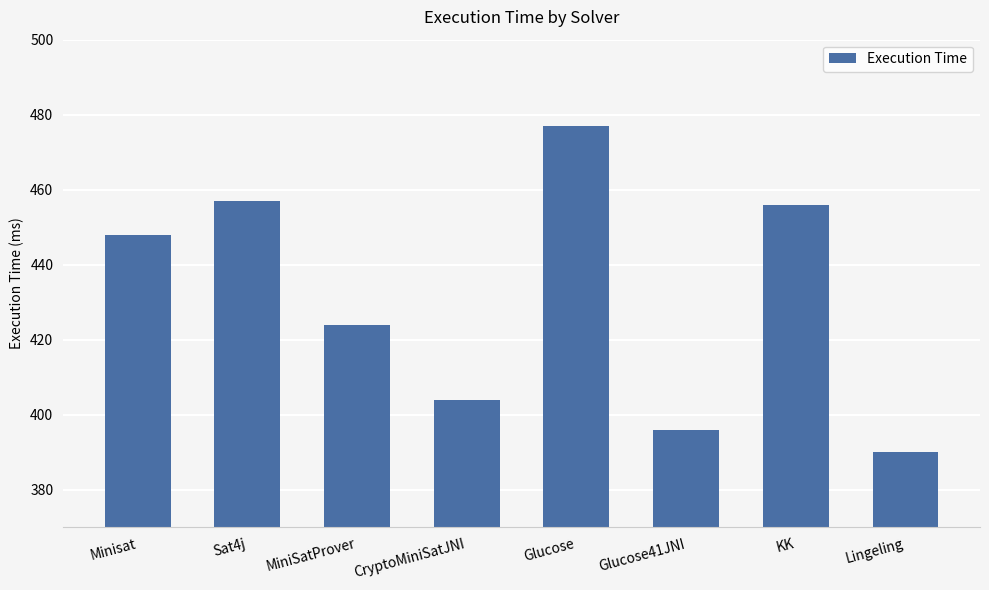

What is the value of the 8th bar from the left?

390